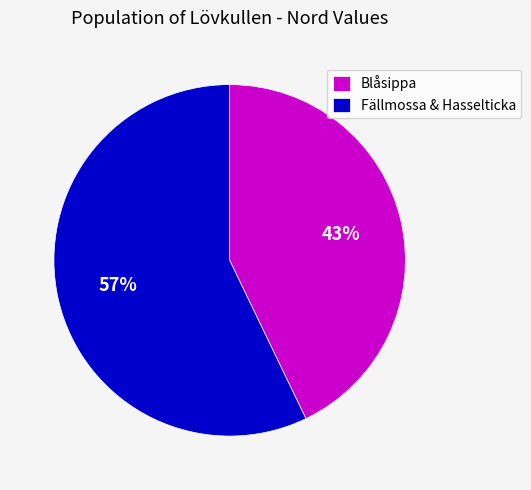

To the nearest percent, what is the difference between the Fällmossa & Hasselticka and Blåsippa slice percentages?

14%